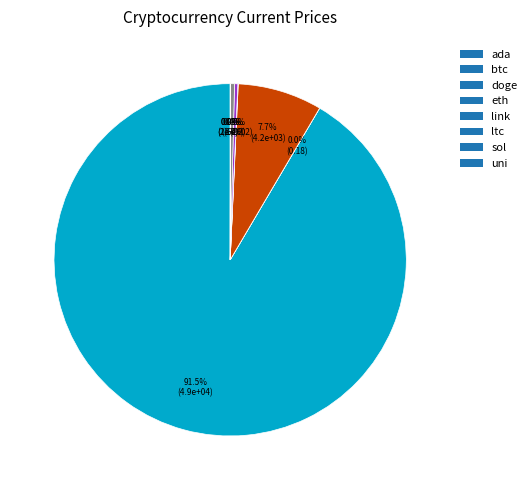

Between btc and ltc, which is larger?

btc